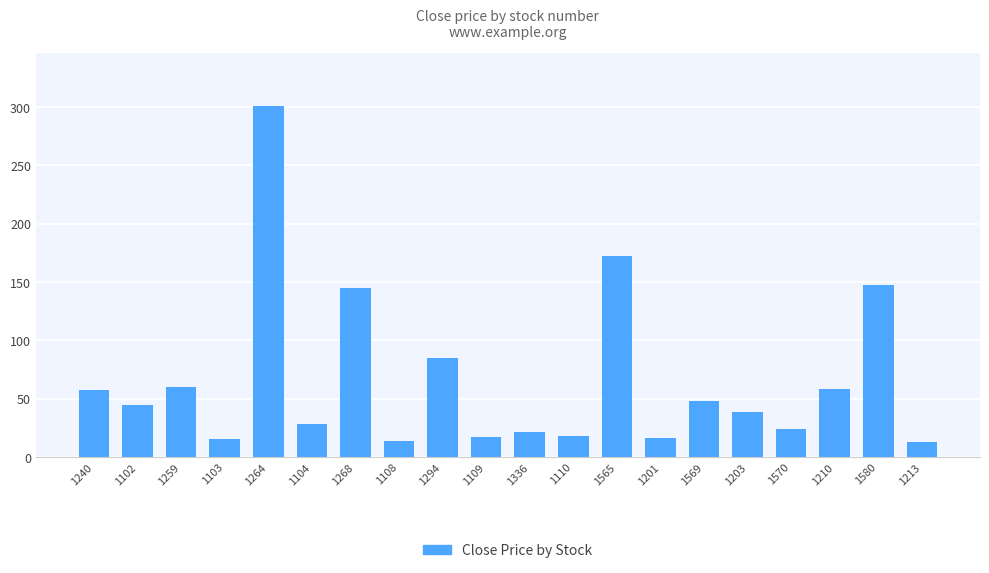

What is the value of the 2nd bar from the left?

44.9